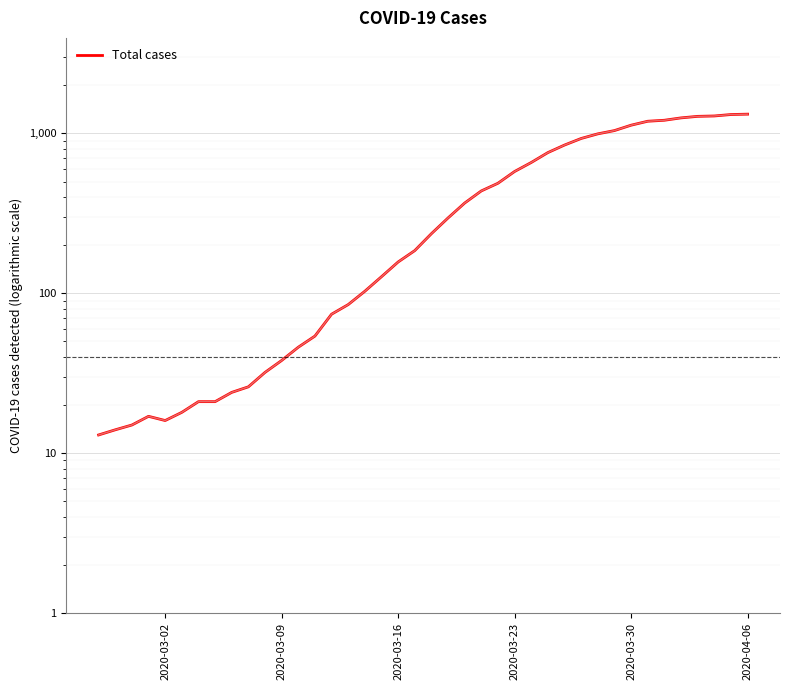

How many points are higher than both their immediate neighbors (excluding endpoints)?

1